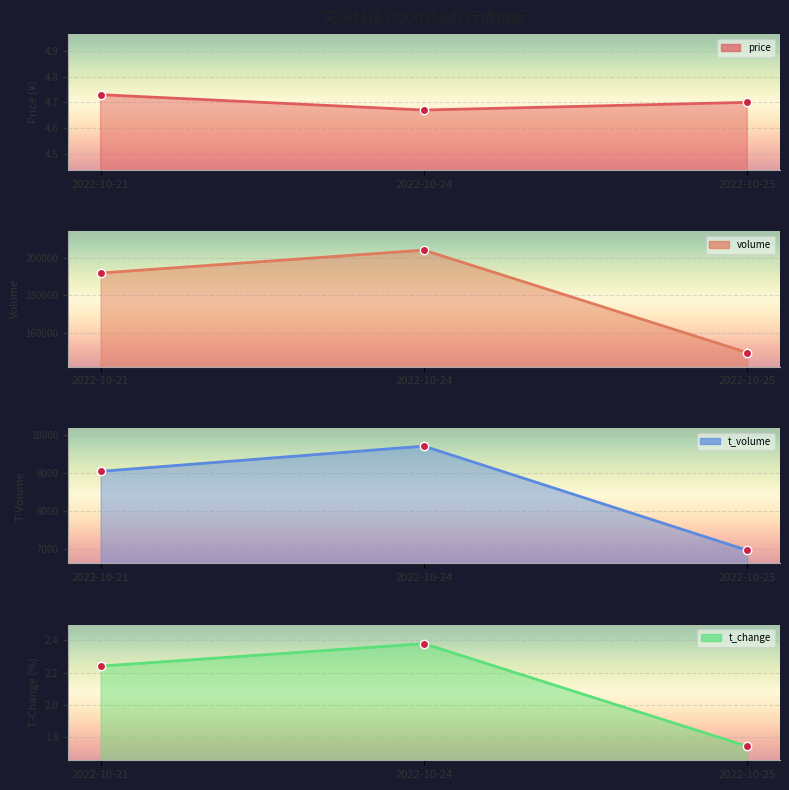

What is the smallest value displayed?

1.7